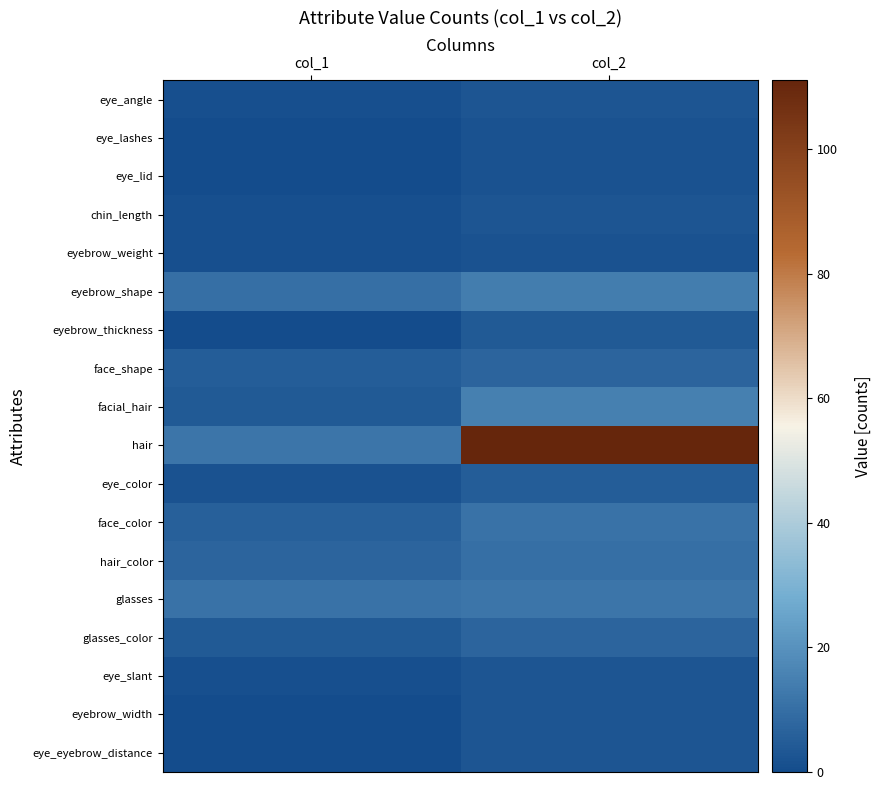

Between col_1 and col_2, which series saw the biggest shift?

hair